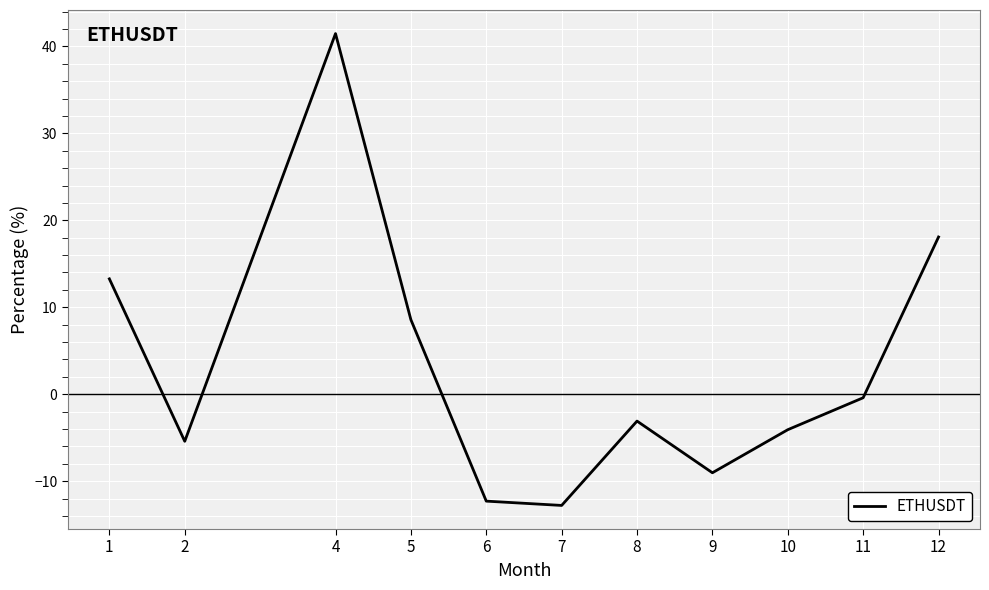

Which label corresponds to the largest value in the chart?

4